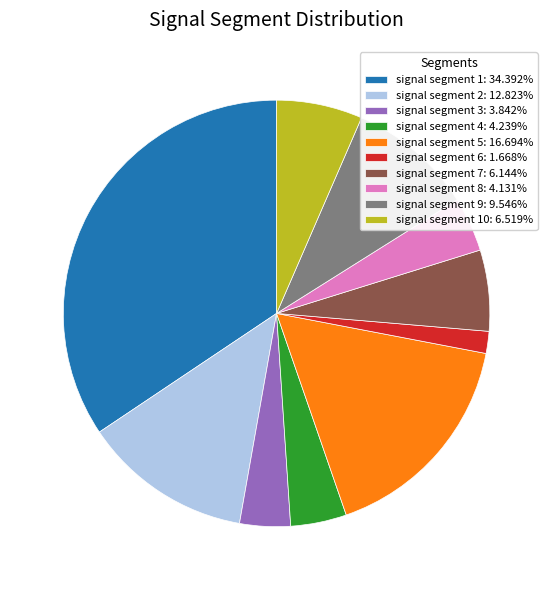

Does signal segment 3: 3.842% account for over 50% of the chart?

No